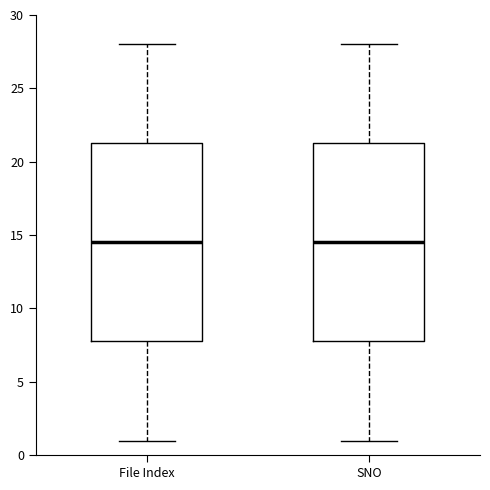

Where does the median line of the box for File Index sit on the y-axis? The values are not printed on the chart, so give them approximately, as read against the axis.

14.5